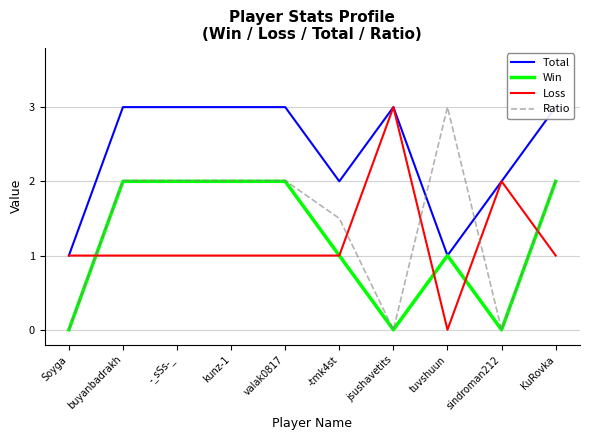

Where is Loss nearest to the value 1?

Soyga